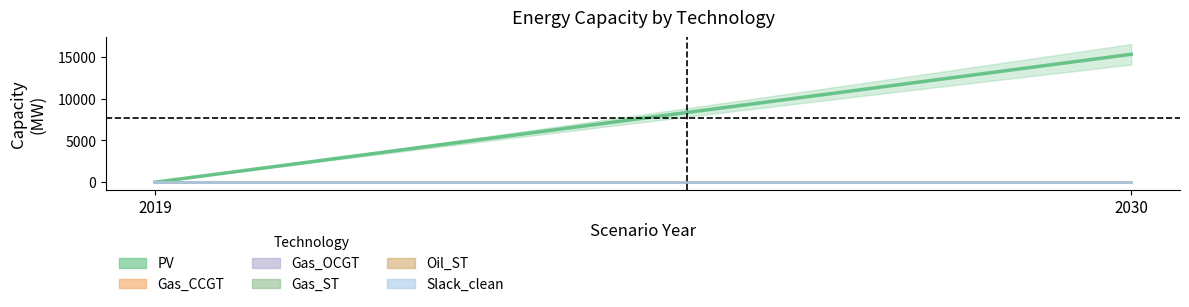

Reading left to right, extract all data points from this chart.

PV: 0.0	15318.2
Gas_CCGT: 0.0	0.0
Gas_OCGT: 0.0	0.0
Gas_ST: 0.0	0.0
Oil_ST: 0.0	0.0
Slack_clean: 0.0	0.0